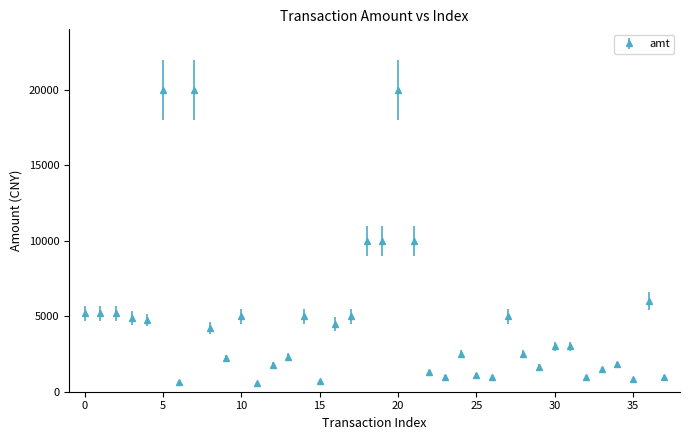

What is the difference between the maximum and minimum values?

19400.0